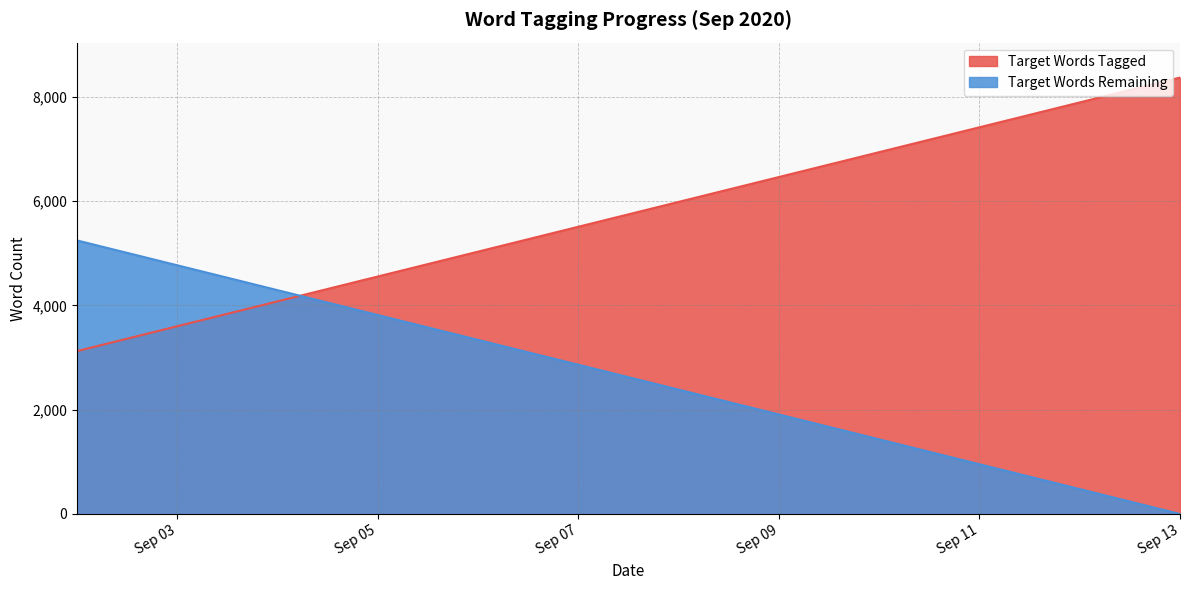

How many data points in Target Words Remaining are above 2859?

6